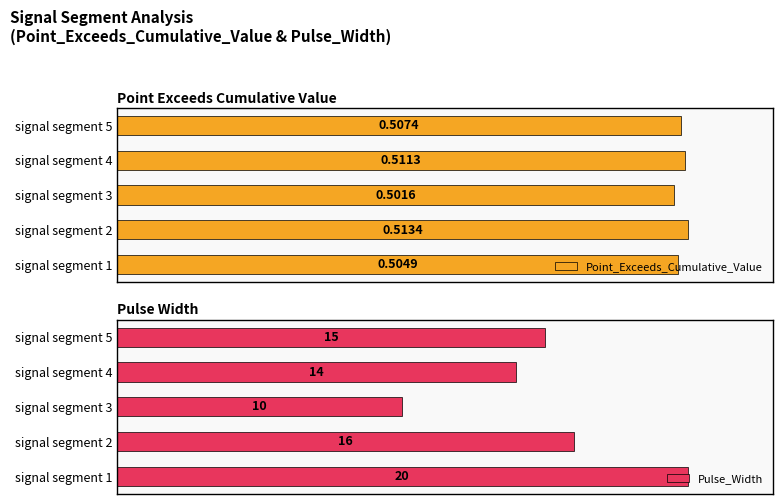

How many bars are there in total?

10